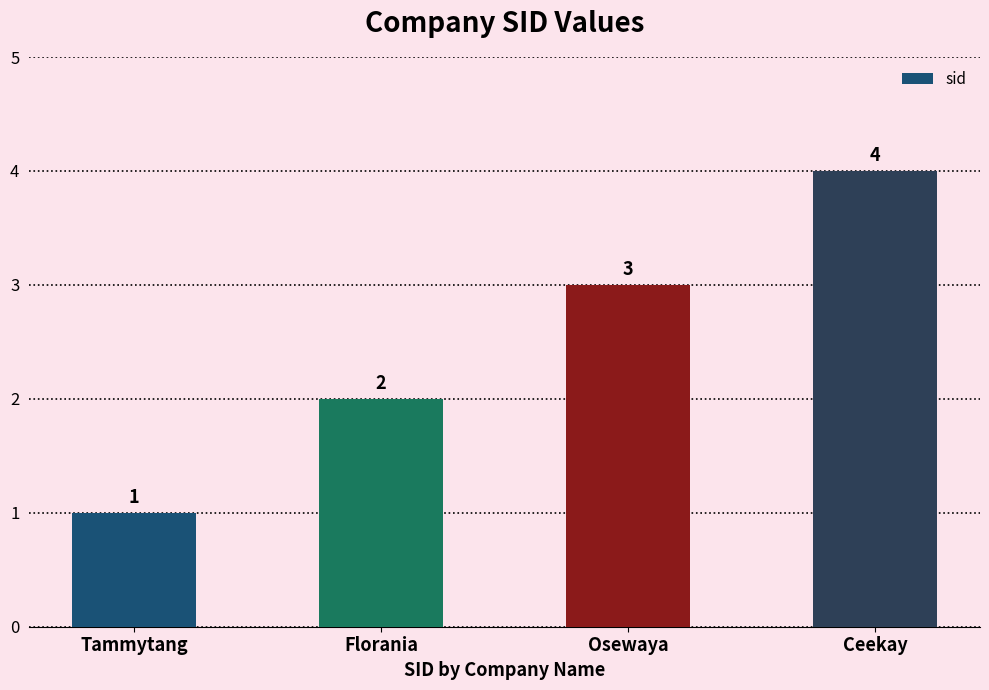

What is the difference between the values at Tammytang and Ceekay?

3